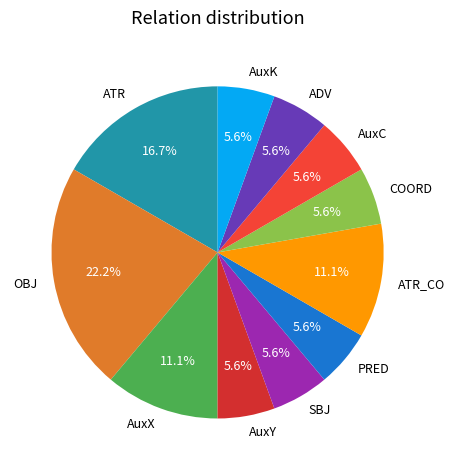

Which slice is the largest?

OBJ